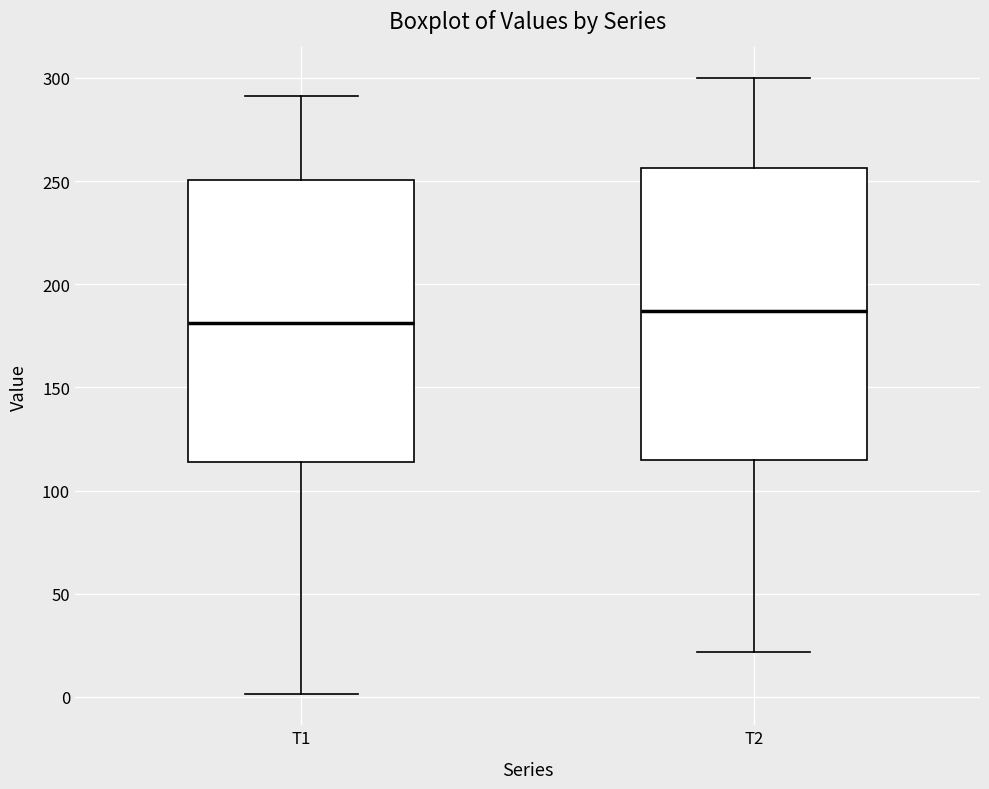

Reading left to right, transcribe this box plot: for each box, give where its median line is, the range the box spans, and where its two whiskers end, as read against the y-axis. The values are not printed on the chart, so give them approximately, as read against the axis.

T1: median 180, box 115 to 250, whiskers 0 to 290
T2: median 185, box 115 to 255, whiskers 20 to 300